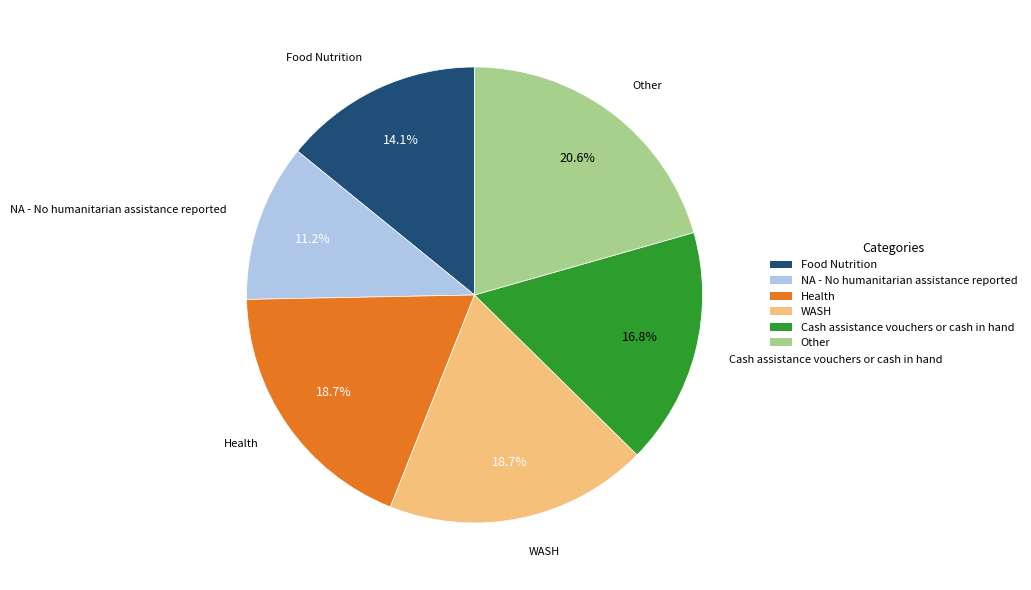

Count the number of slices in the pie.

6